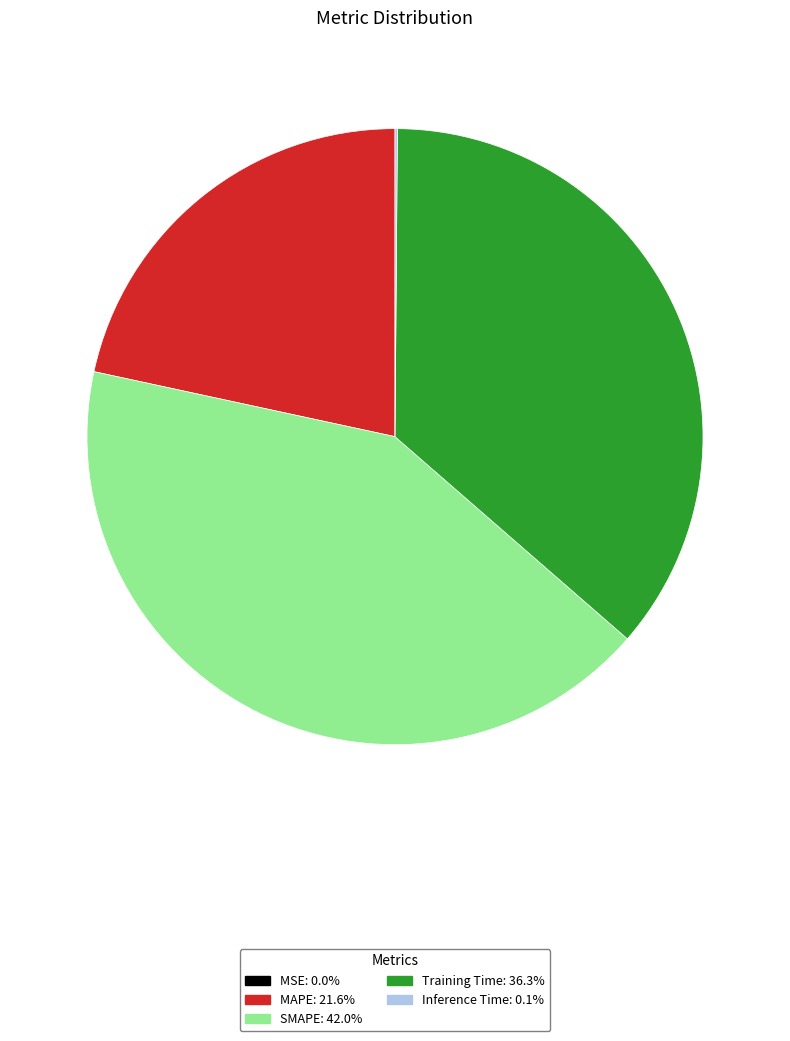

True or false: MAPE accounts for 17% of the total.

False